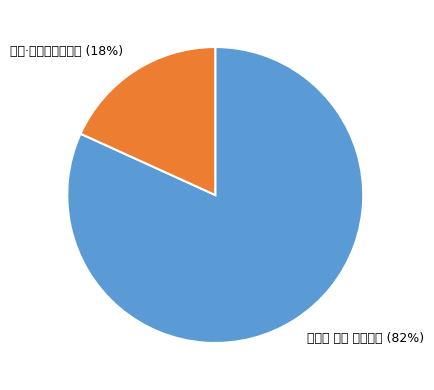

Between 菩萨蛮 其七 韵胜竹屏 and 见赠·竹根殊胜竹皮冠, which is larger?

菩萨蛮 其七 韵胜竹屏